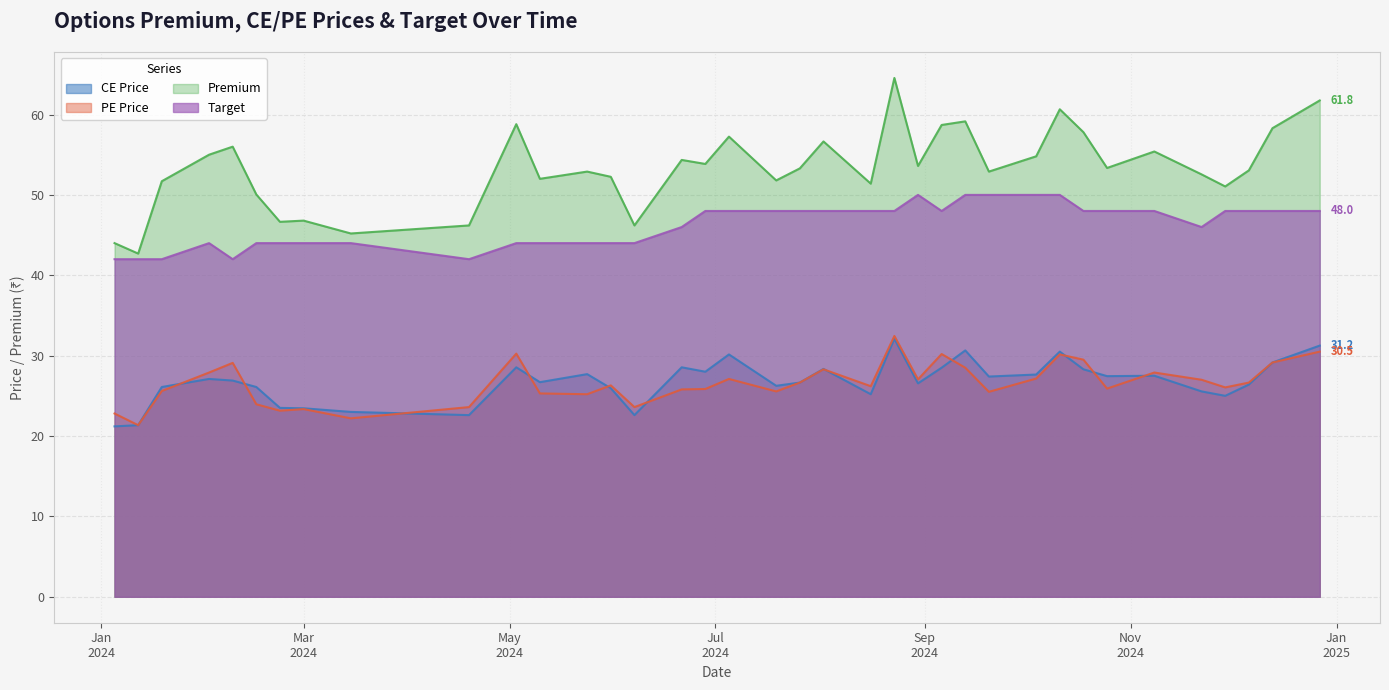

What is the label of the 4th point from the right?

2024-11-29